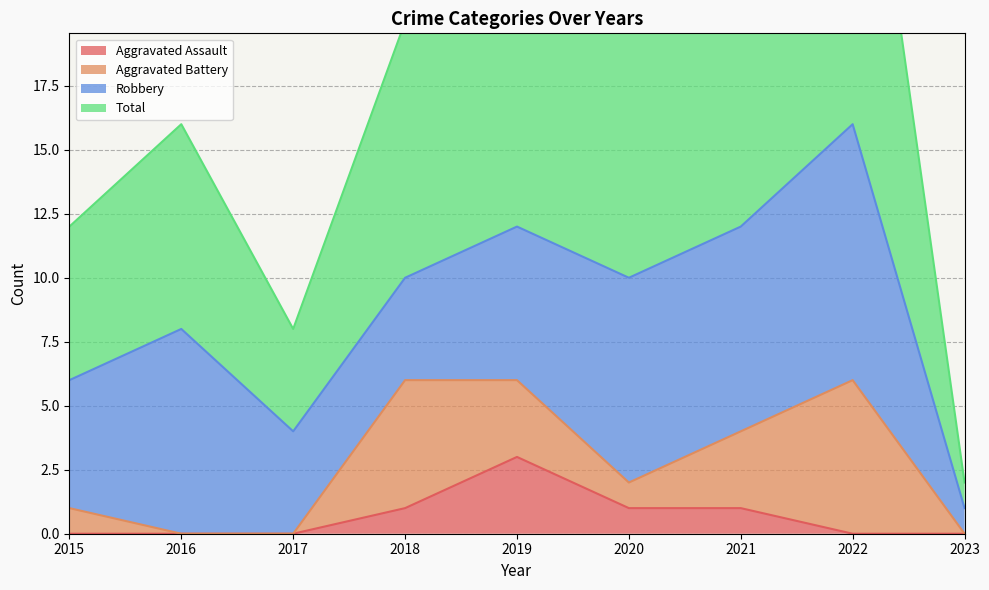

What is the lowest value of the Total series?

2